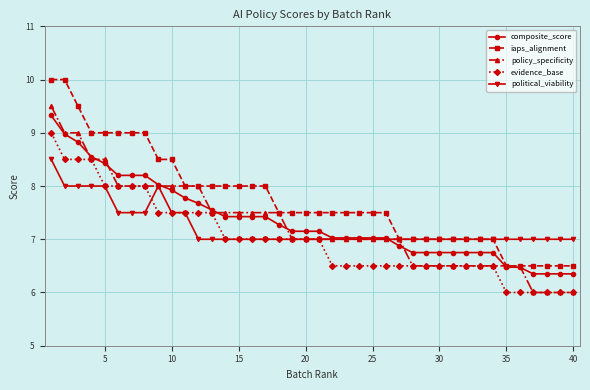

What is the value of the political_viability point at the 28th from the left?

7.0